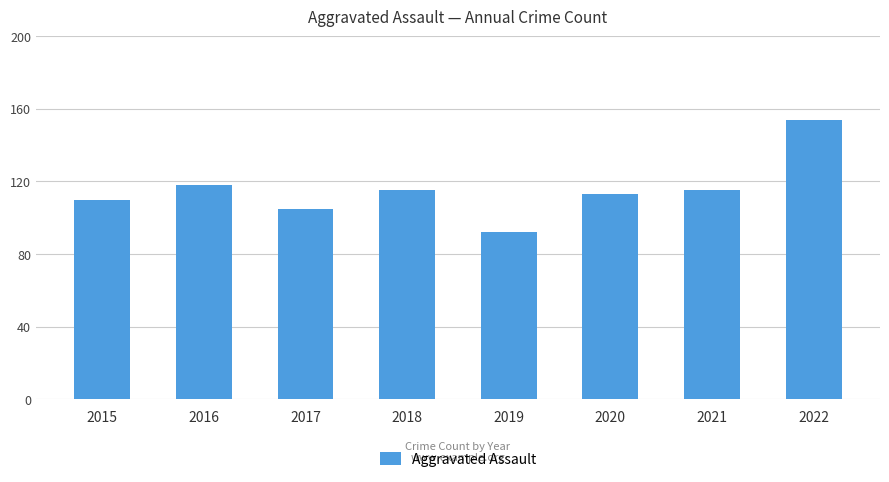

Reading left to right, transcribe all the data shown in this chart.

2015=110	2016=118	2017=105	2018=115	2019=92	2020=113	2021=115	2022=154